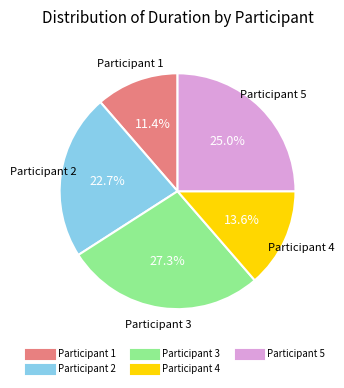

How many segments does this pie chart have?

5